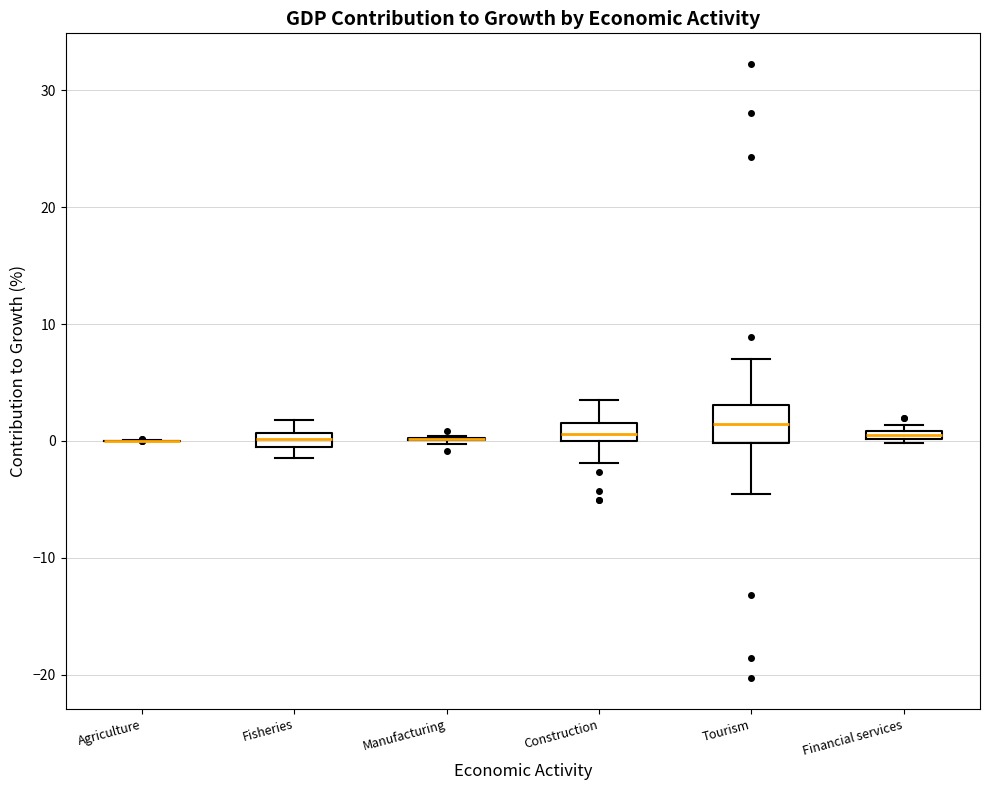

Where is the upper edge of the box for Financial services on the y-axis? The values are not printed on the chart, so give them approximately, as read against the axis.

1